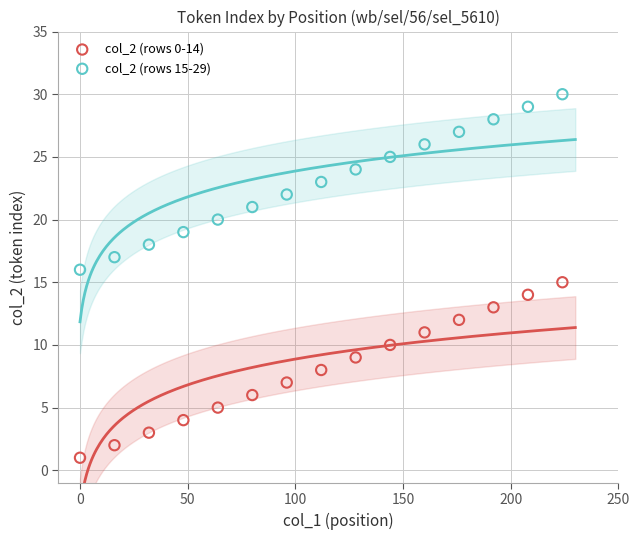

Which series contains the highest Y value?

col_2 (rows 15-29)